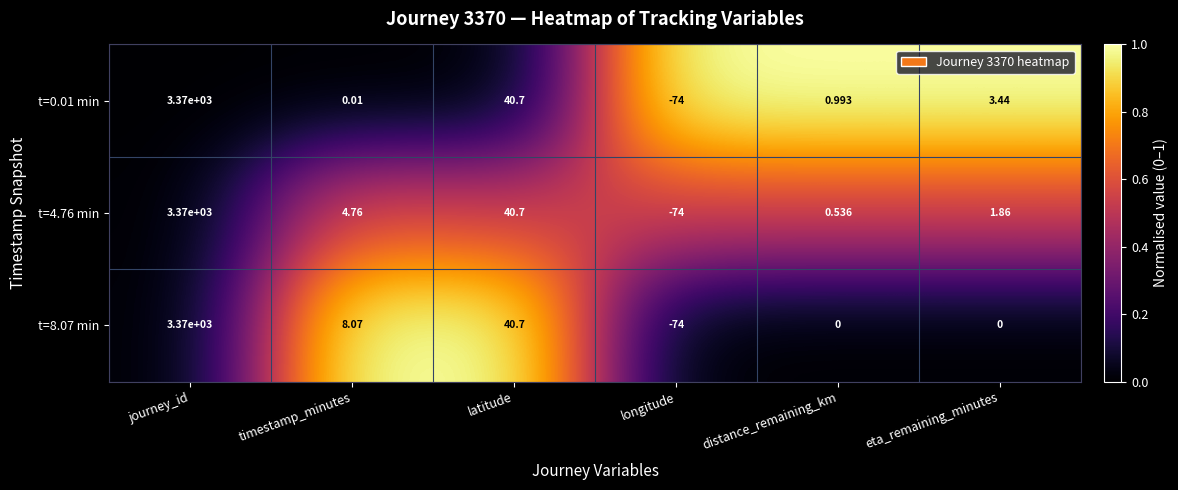

Is the value of t=0.01 min at eta_remaining_minutes greater than the value of t=4.76 min at distance_remaining_km?

Yes